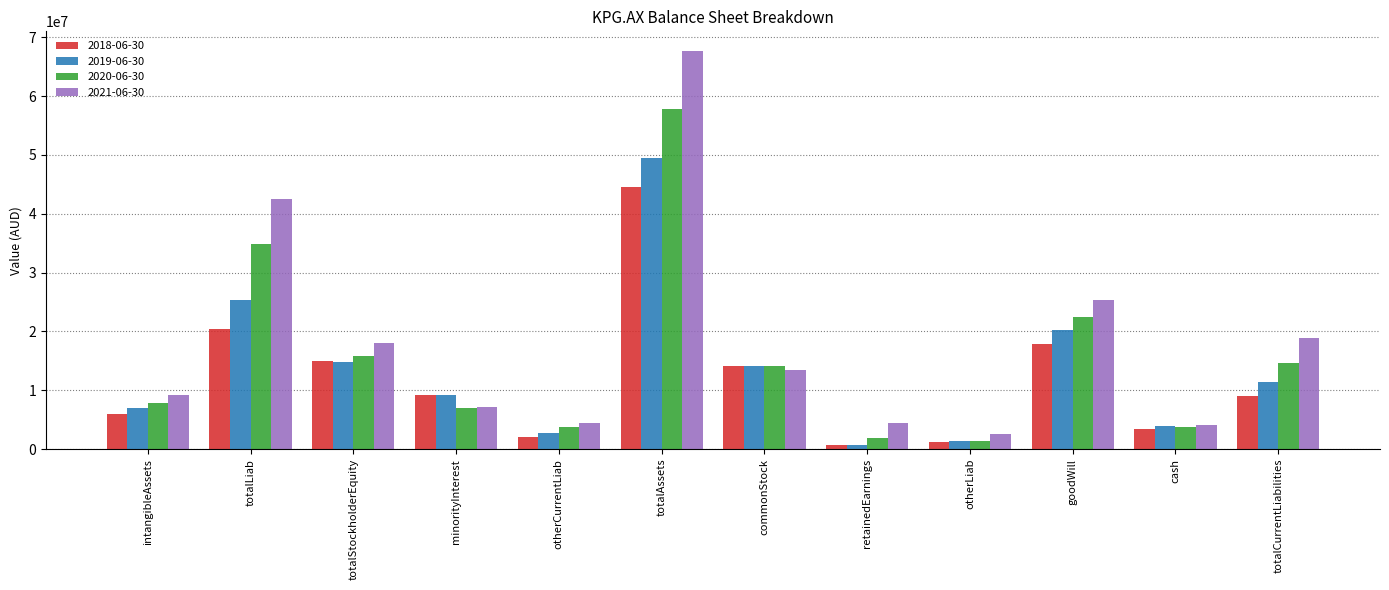

What is the spread (max minus min) of values at intangibleAssets?

3180318